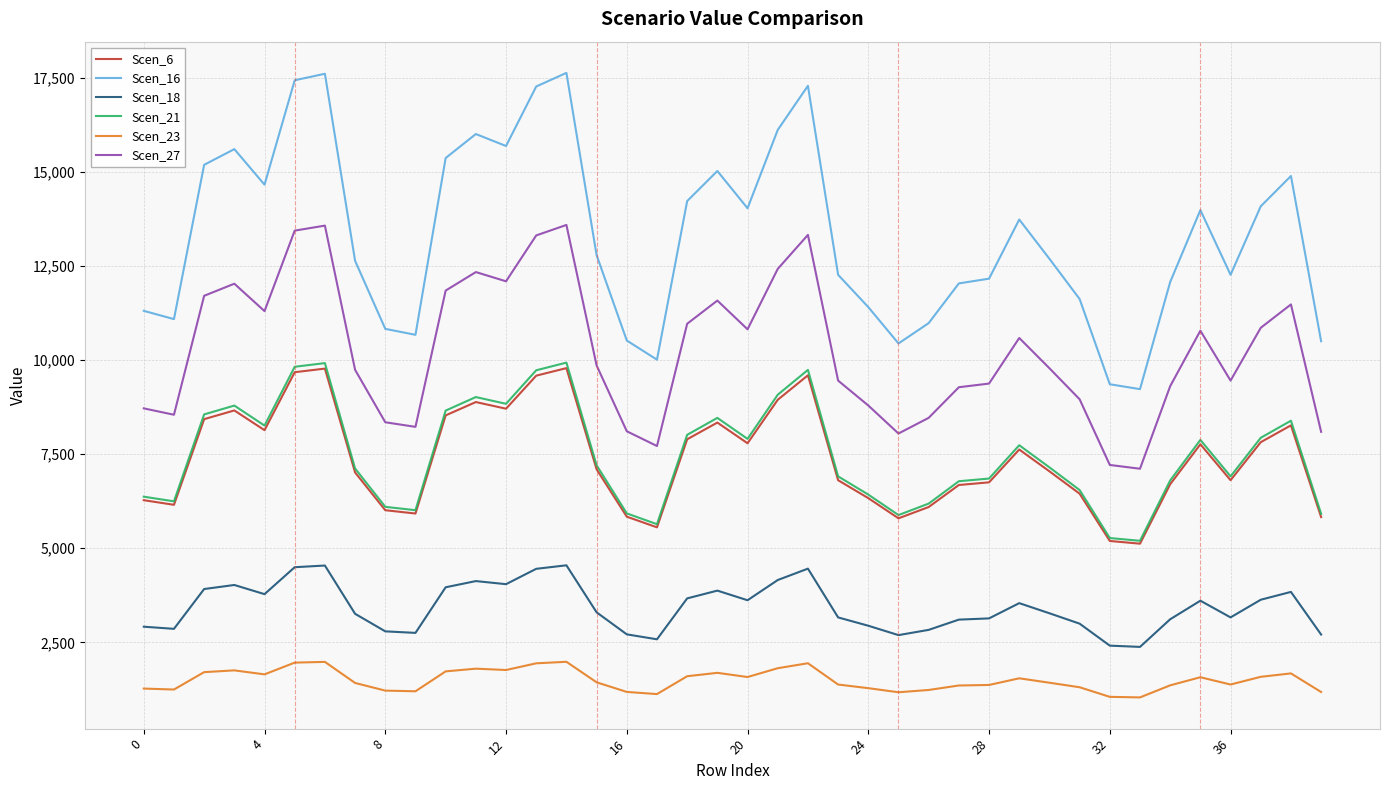

What is the maximum value for Scen_21?

9929.1